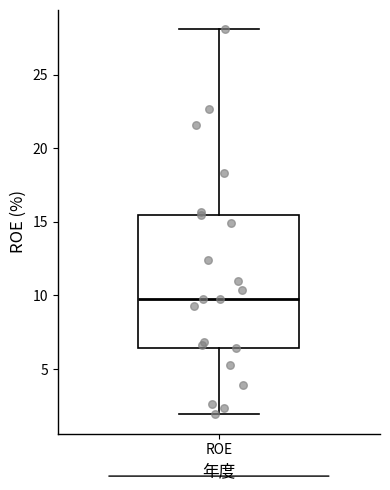

Read this box plot against the y-axis: the position of the median line, the range covered by the box, and the ends of both whiskers. The values are not printed on the chart, so give them approximately, as read against the axis.

median 10.0, box 6.5 to 15.5, whiskers 2.0 to 28.0